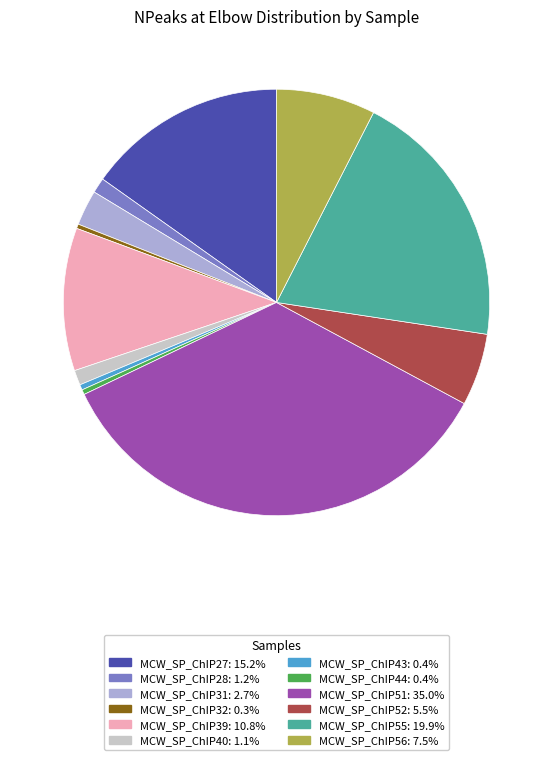

Does MCW_SP_ChIP52 account for over 50% of the chart?

No